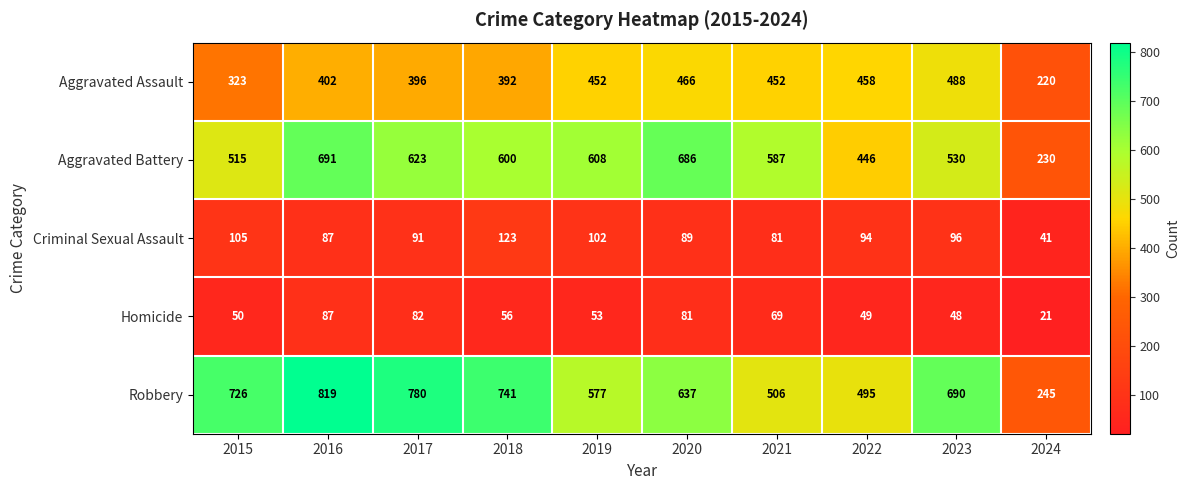

Which label corresponds to the smallest value in the chart?

2024